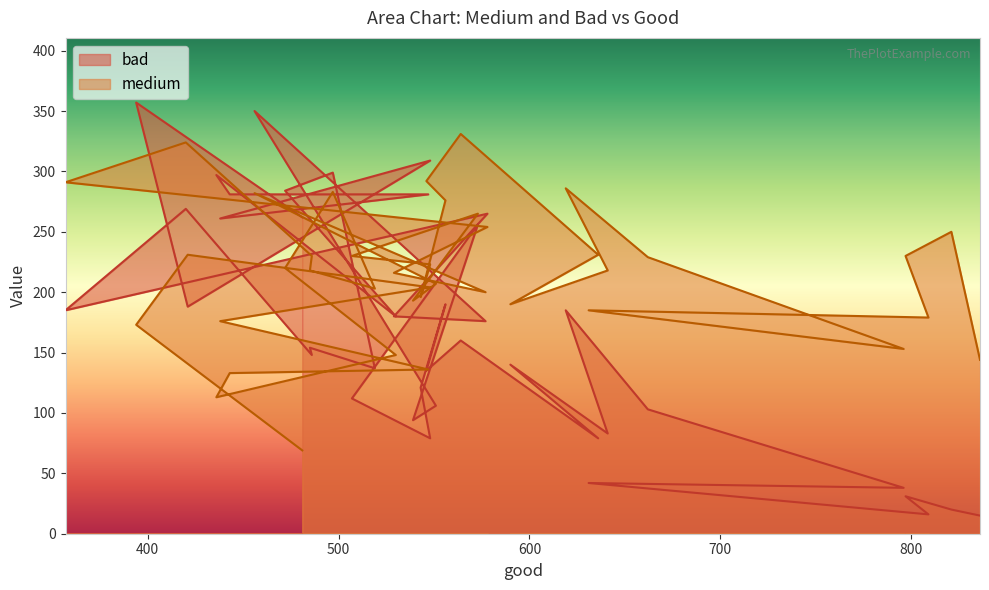

List the series in order of their peak value, lowest first.

medium, bad